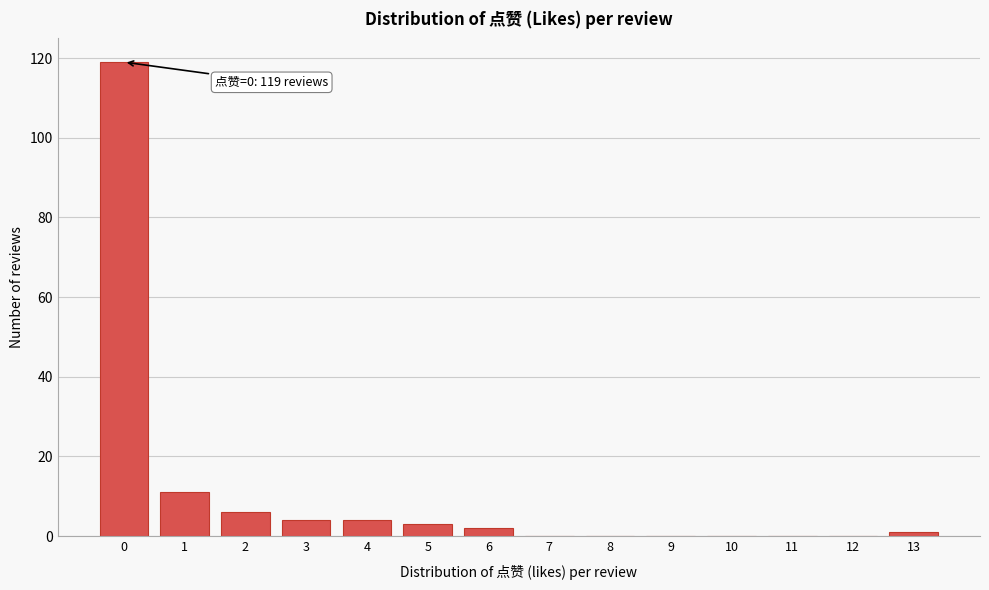

Reading left to right, extract all data points from this chart.

0=119	1=11	2=6	3=4	4=4	5=3	6=2	7=0	8=0	9=0	10=0	11=0	12=0	13=1